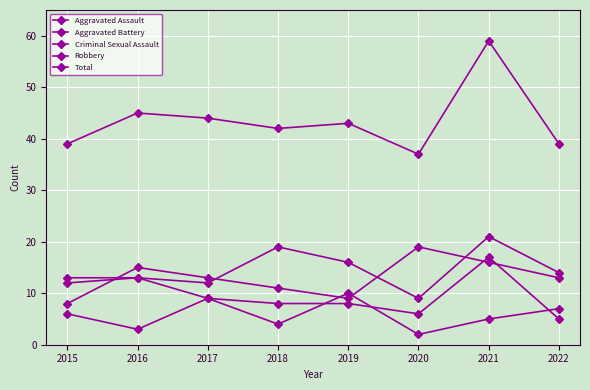

Which label corresponds to the largest value in the chart?

2021